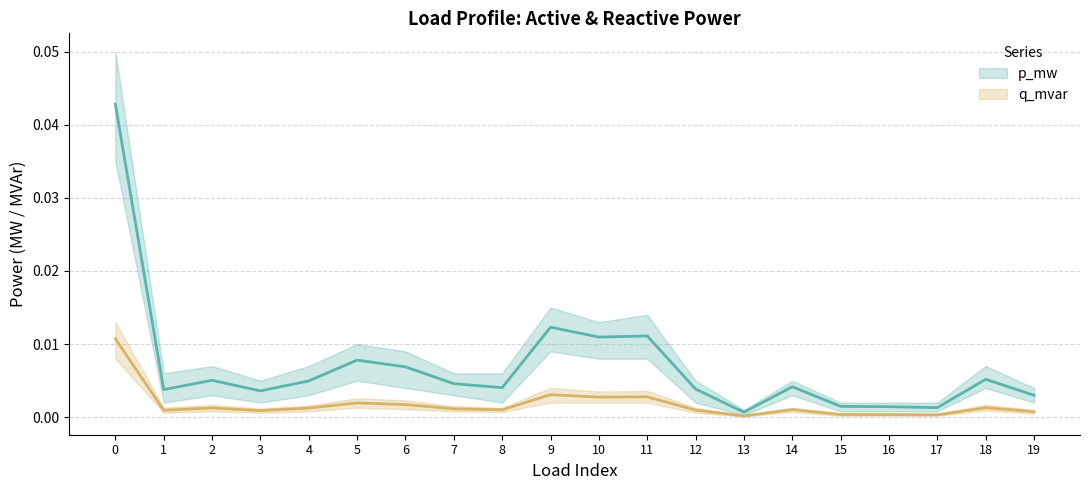

True or false: p_mw and q_mvar cross at least once.

False